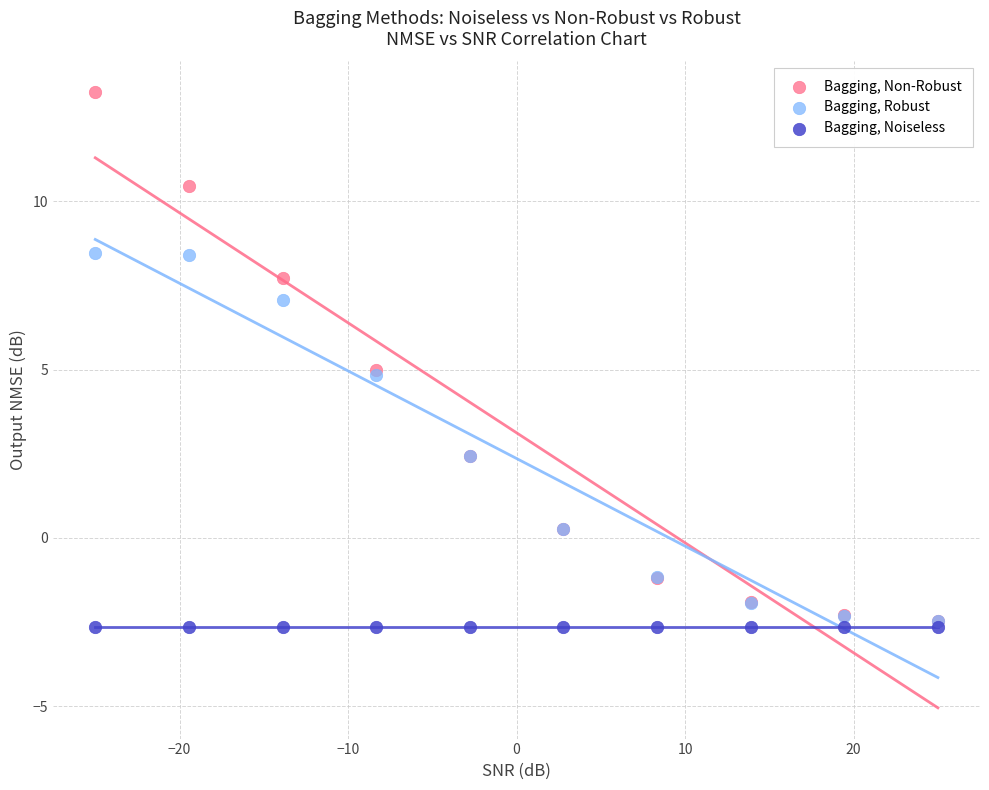

What are all the series names shown in the legend?

Bagging, Non-Robust, Bagging, Robust, Bagging, Noiseless